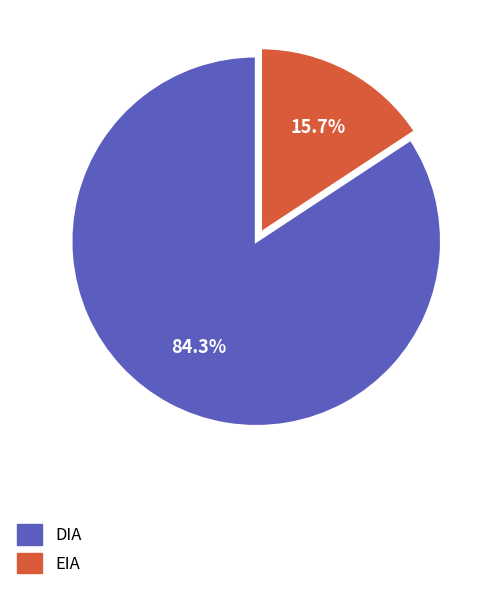

The EIA slice represents 16% of the pie. True or false?

True